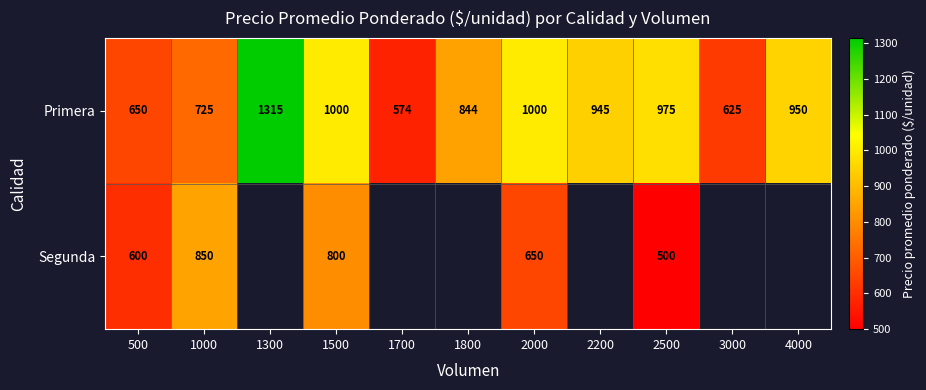

What is the difference between the second highest and minimum values in the Primera series?

426